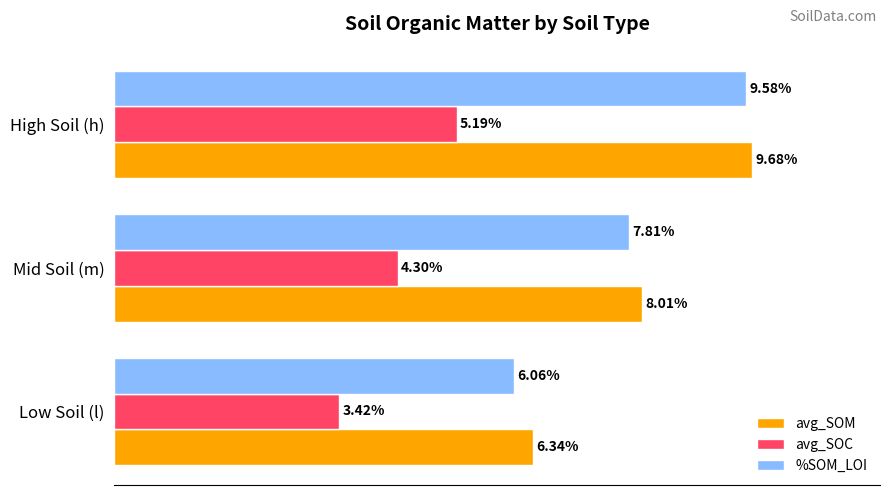

Which series has the largest total across all categories?

avg_SOM